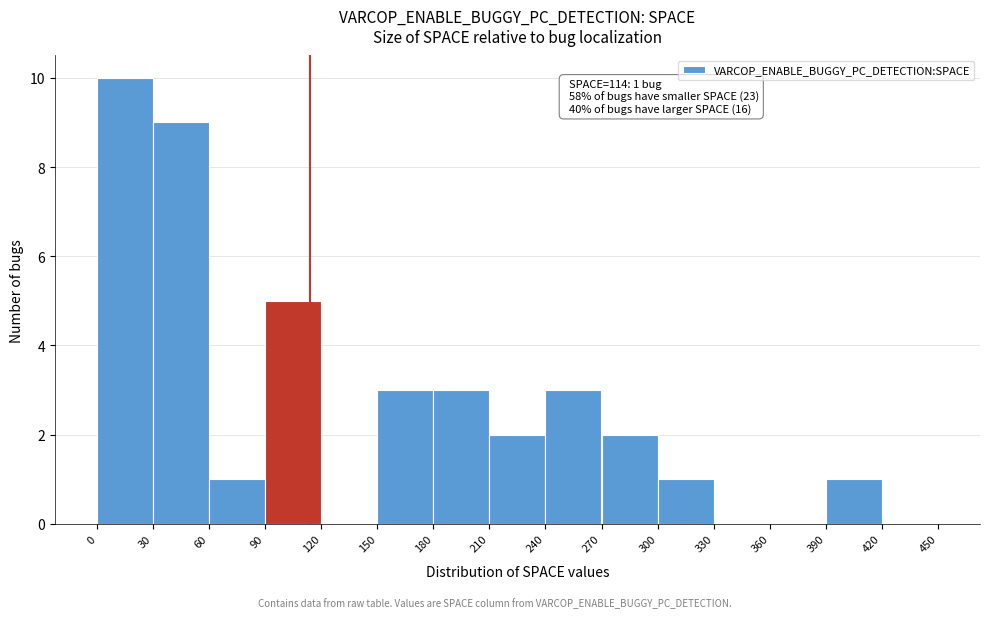

Which range on the x-axis has the tallest bar?

0 to 30